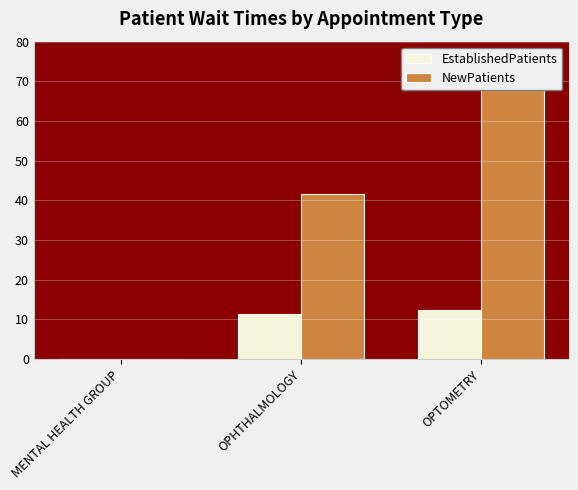

Reading left to right, what are all the values shown in this chart?

EstablishedPatients: 0.0	11.5	12.3
NewPatients: 0.0	41.6	71.0